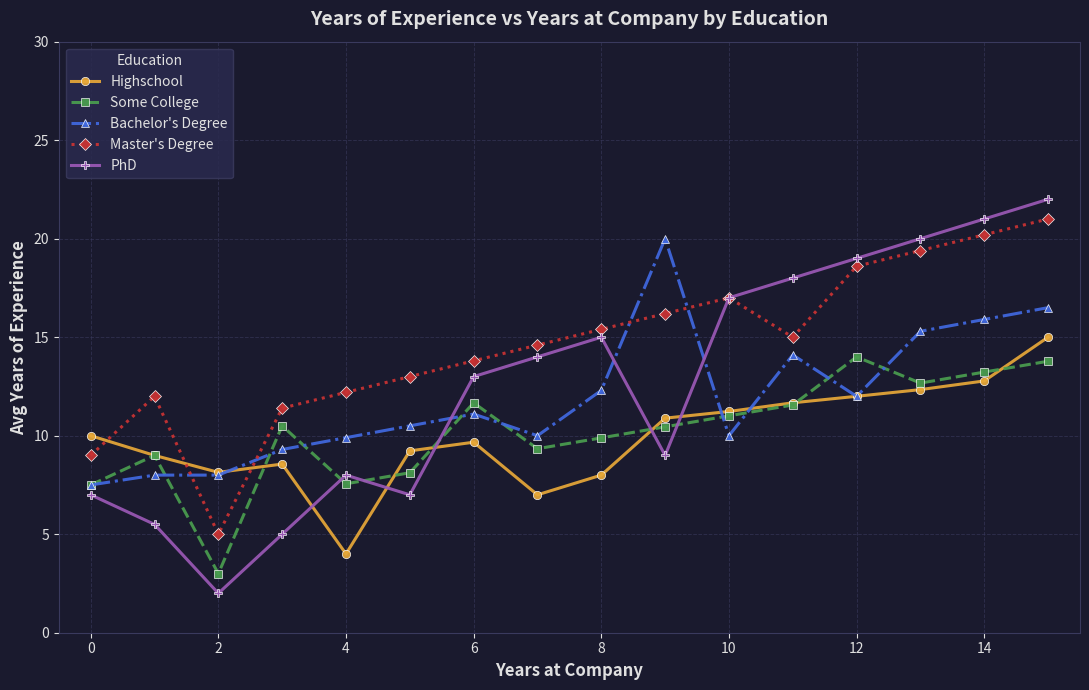

Which series has the largest range (max minus min)?

PhD